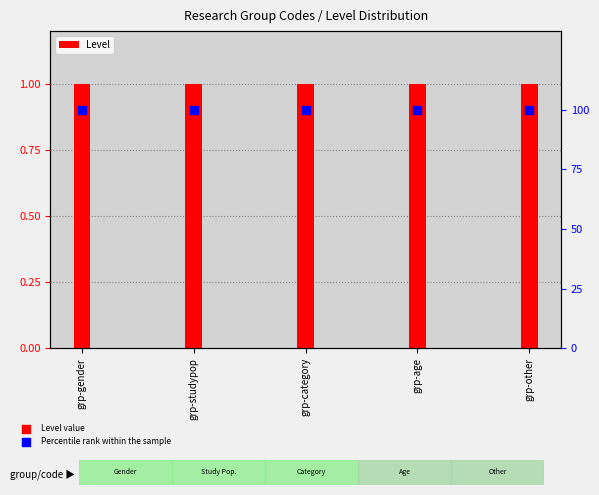

Which series reaches the minimum Y coordinate?

Level